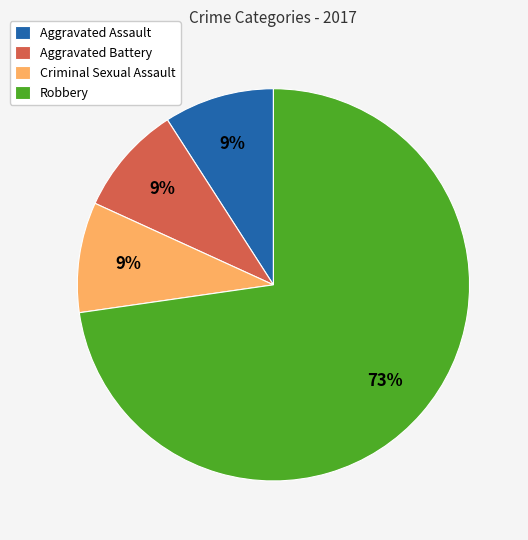

How many segments does this pie chart have?

4